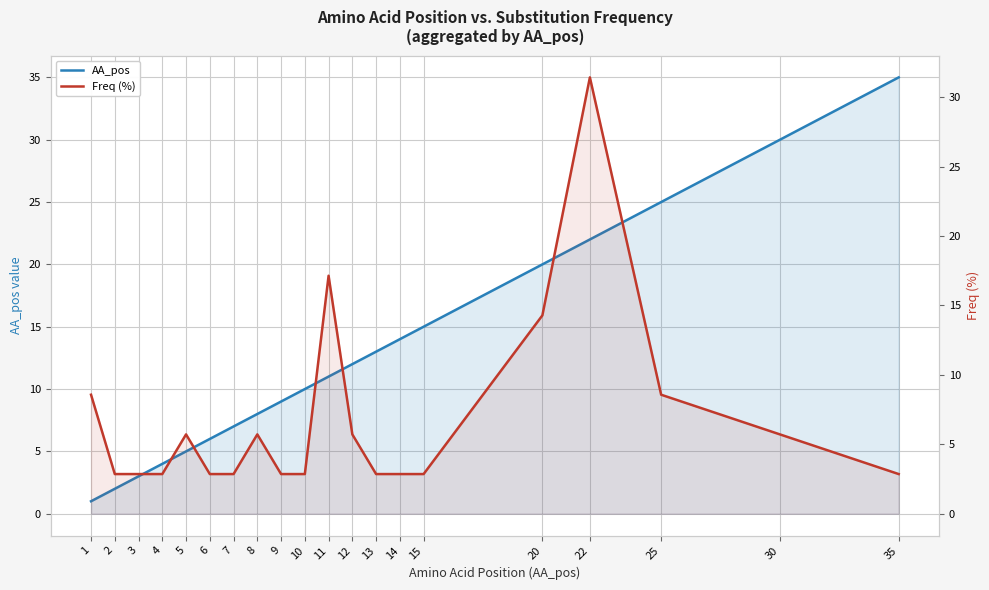

Rank the series by their average value, from highest to lowest.

AA_pos, Freq (%)